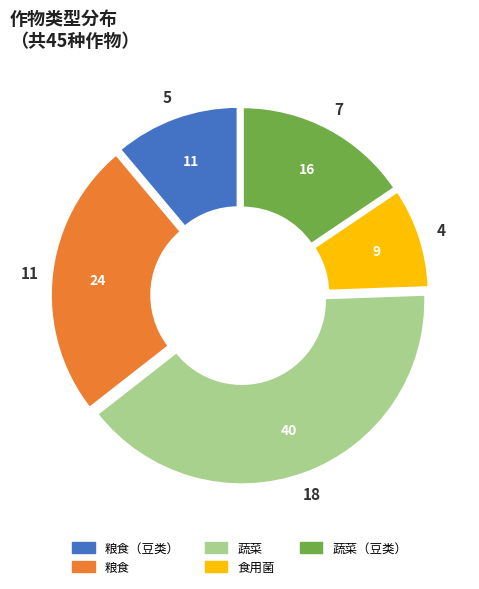

Is there any slice that represents more than half of the pie?

No